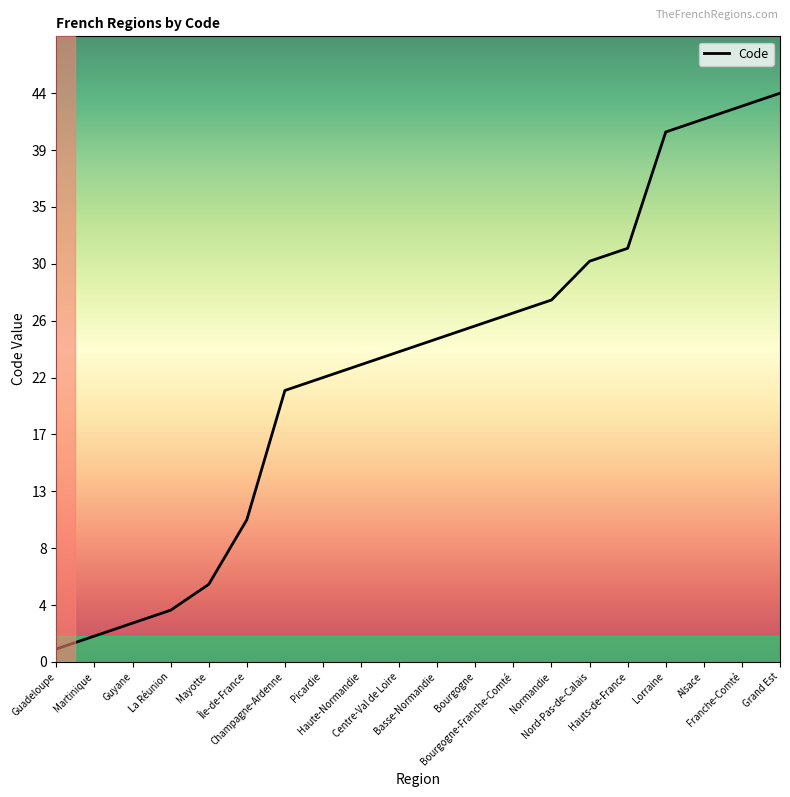

Does the chart have visible grid lines?

No